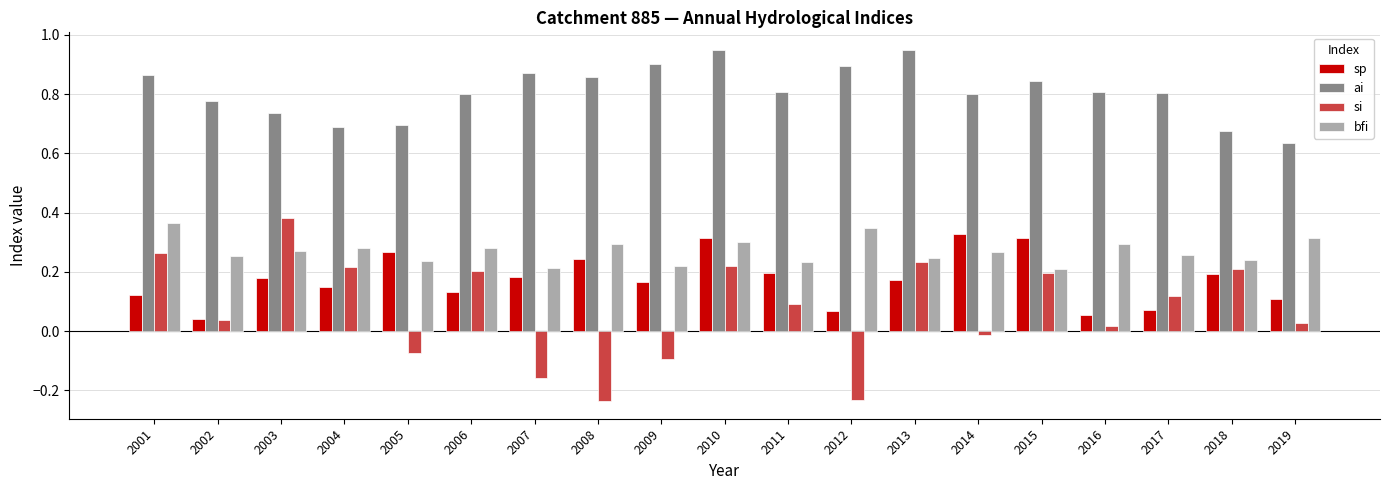

At how many categories does at least one series exceed 0?

19